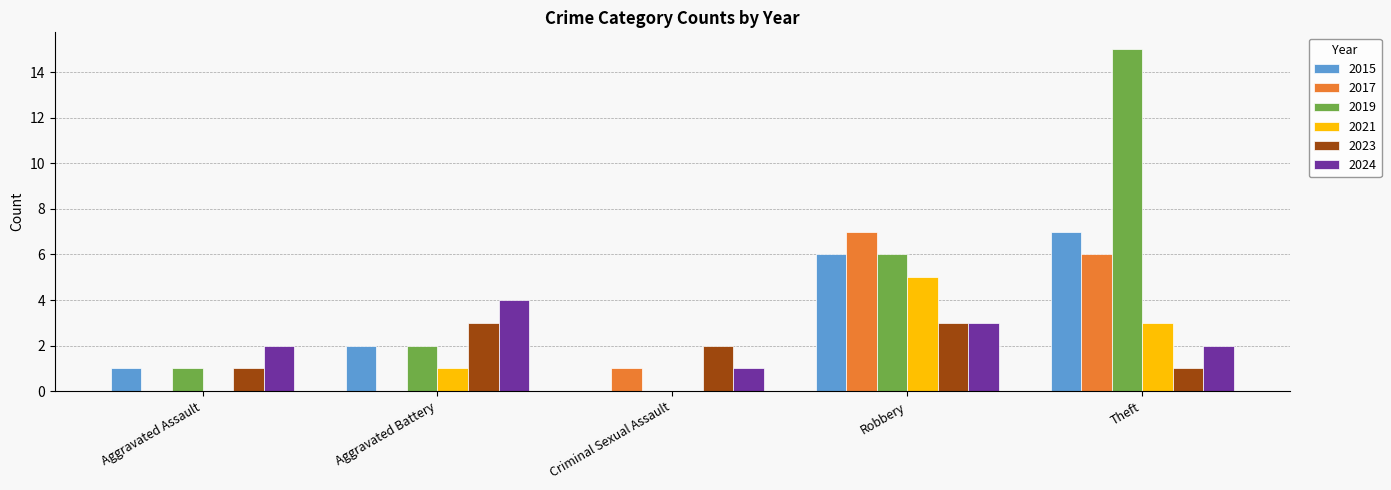

What is the sum of the 2023 values at Criminal Sexual Assault and Aggravated Assault?

3